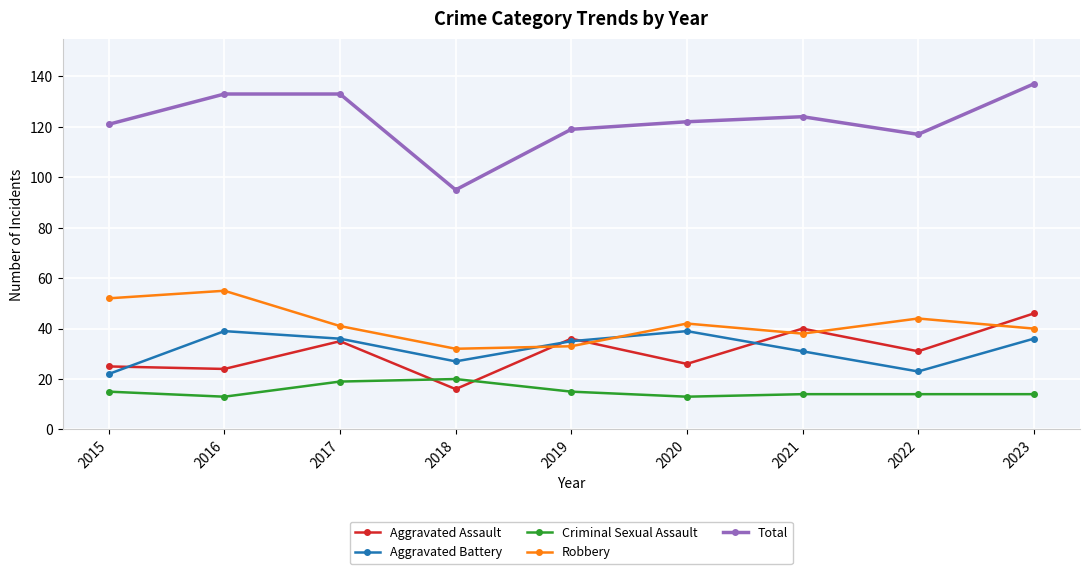

Which series has the largest range (max minus min)?

Total